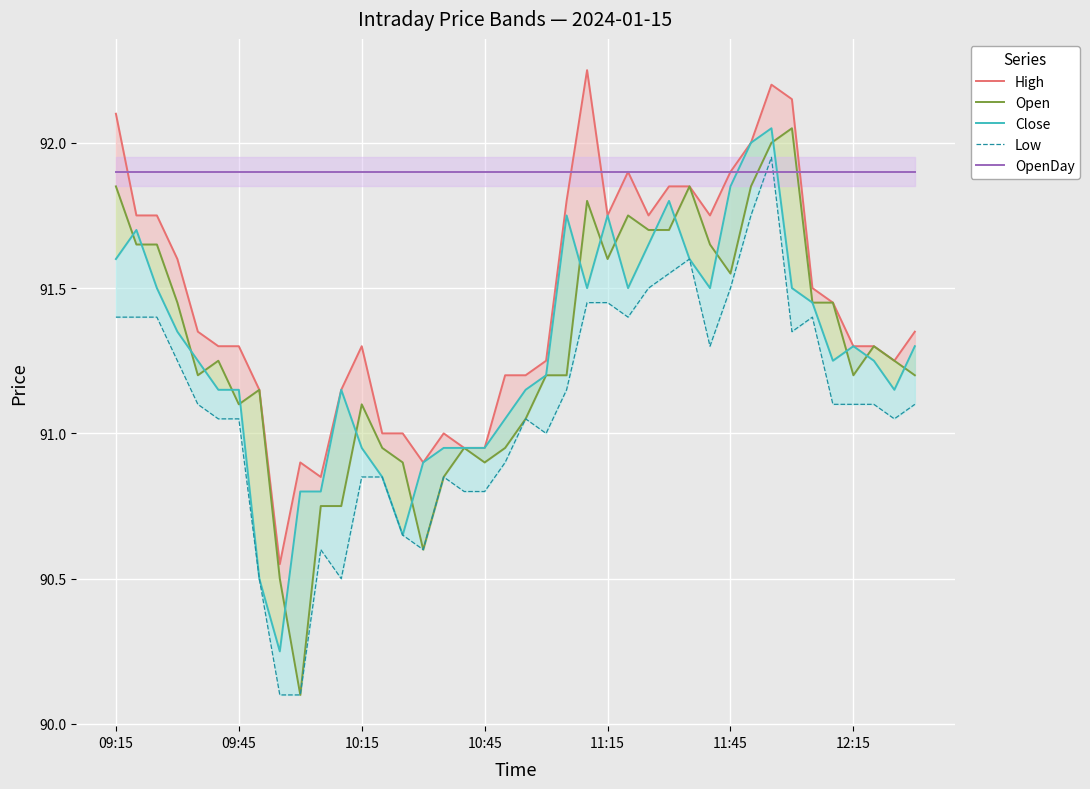

What is the approximate value of Close at 9?

90.8